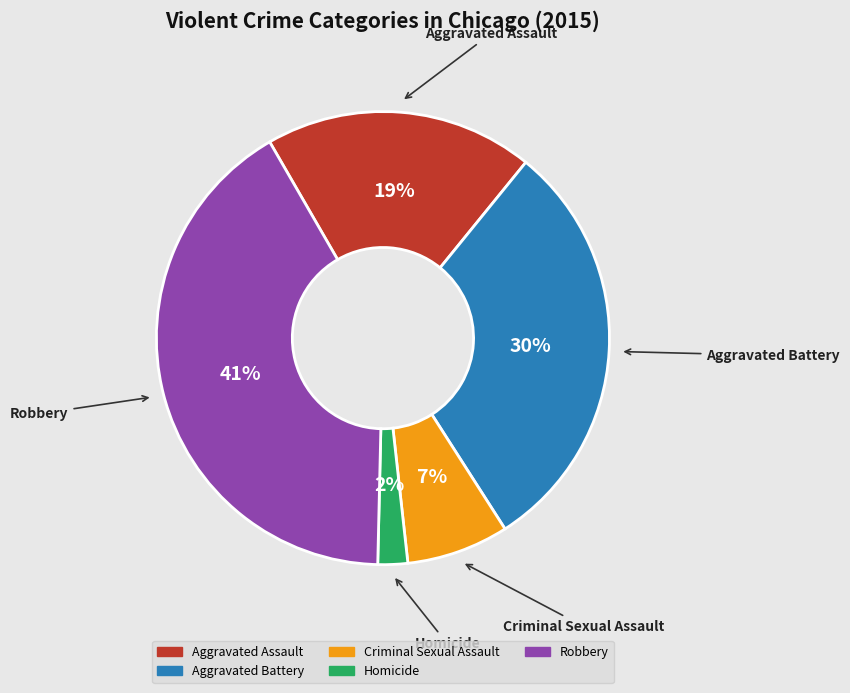

Is it true that Homicide is 14% of the pie?

False